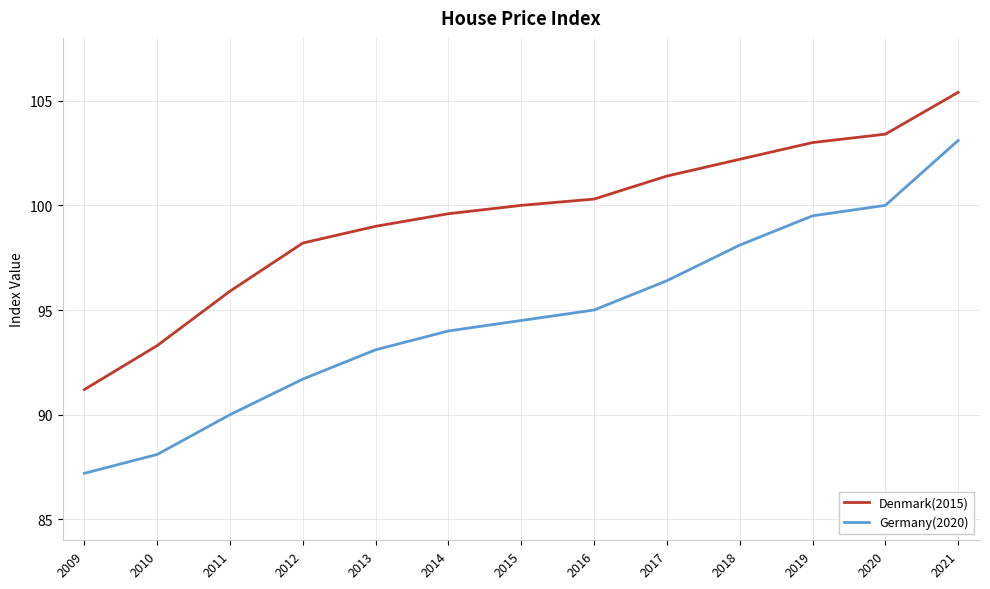

How many series are shown in this chart?

2